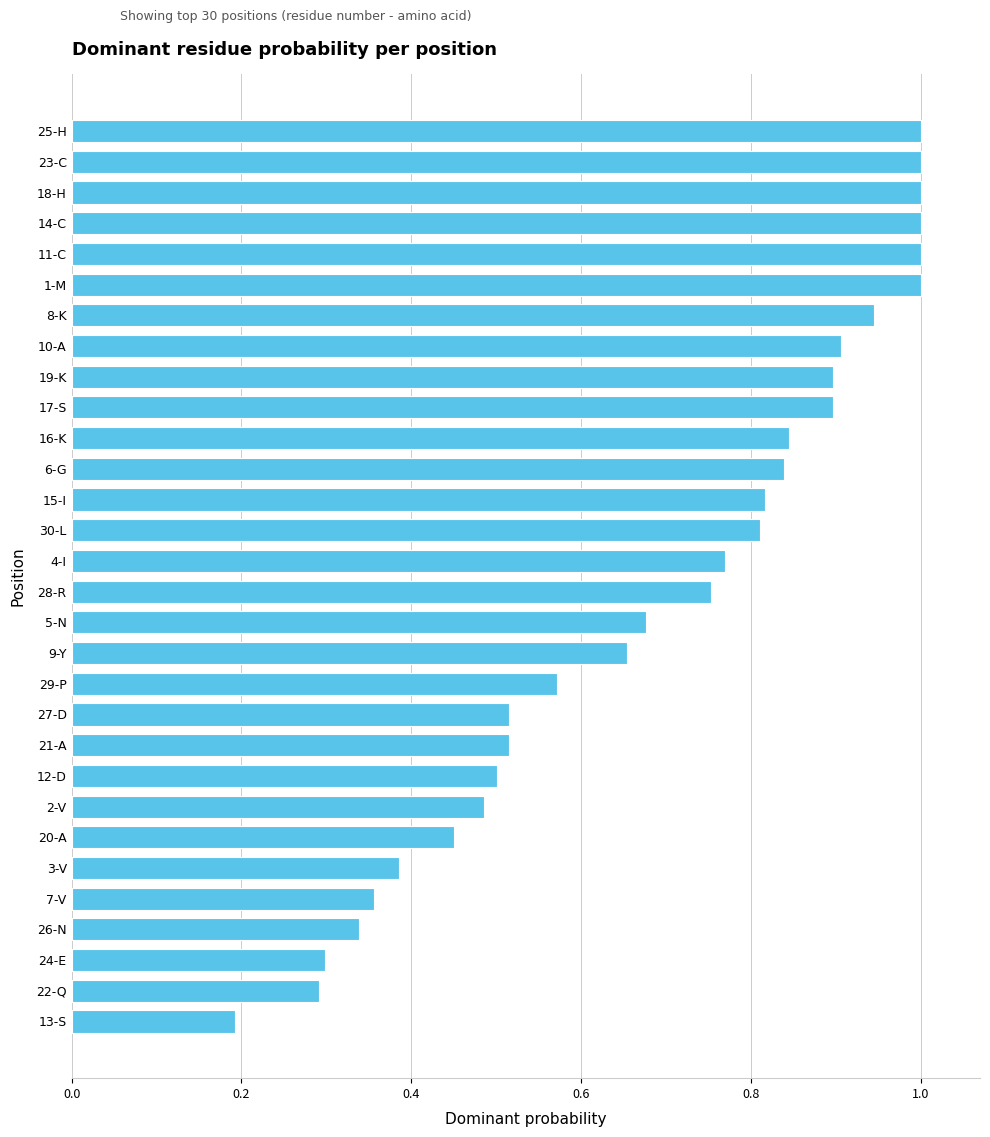

What is the sum of the values at 14-C and 24-E?

1.3